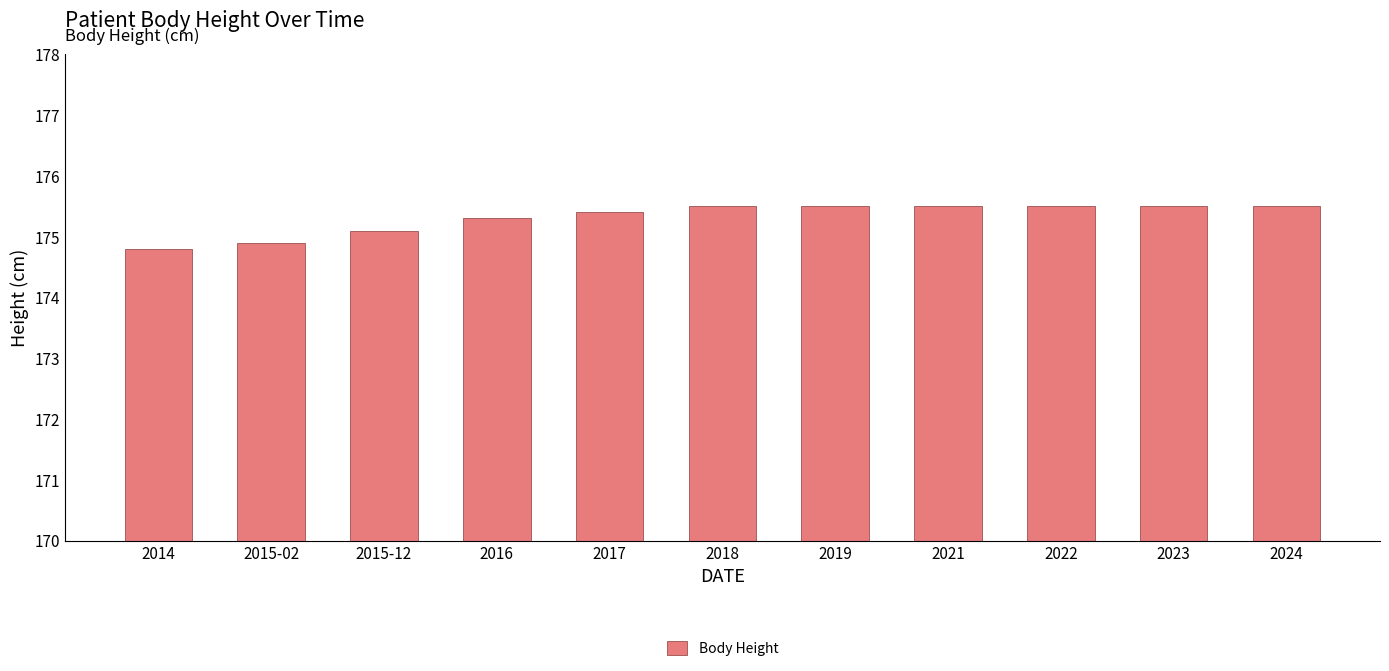

What is the difference between the maximum and second lowest values?

0.6